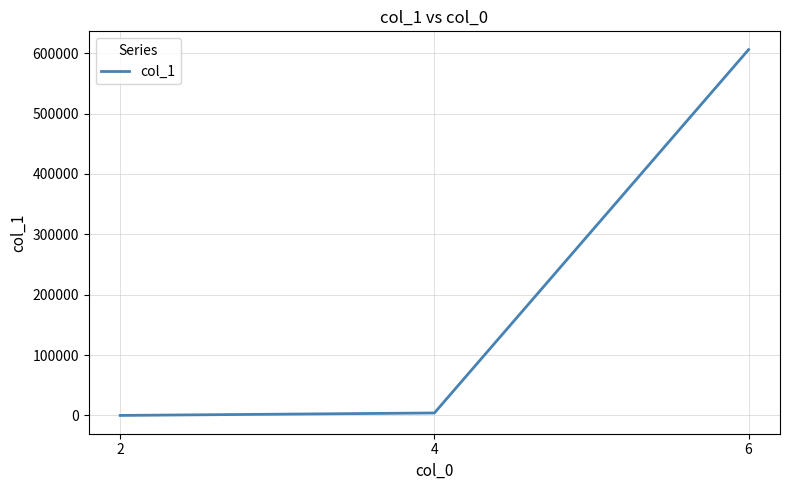

Is it true that the value at 6 is 356845?

False